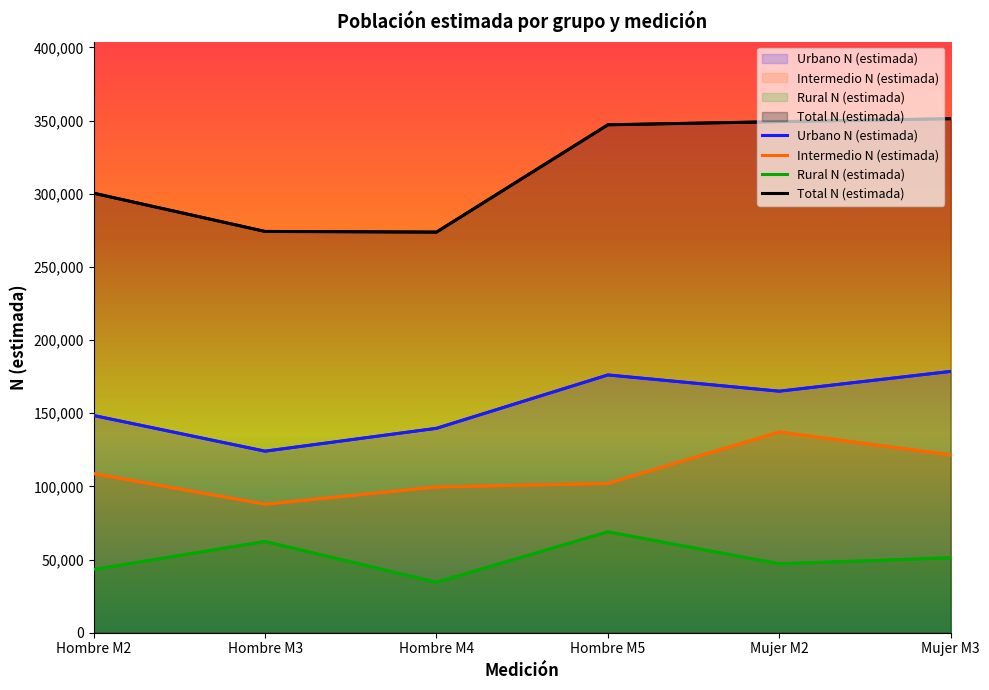

What is the difference between the highest and lowest values at Hombre M2?

257200